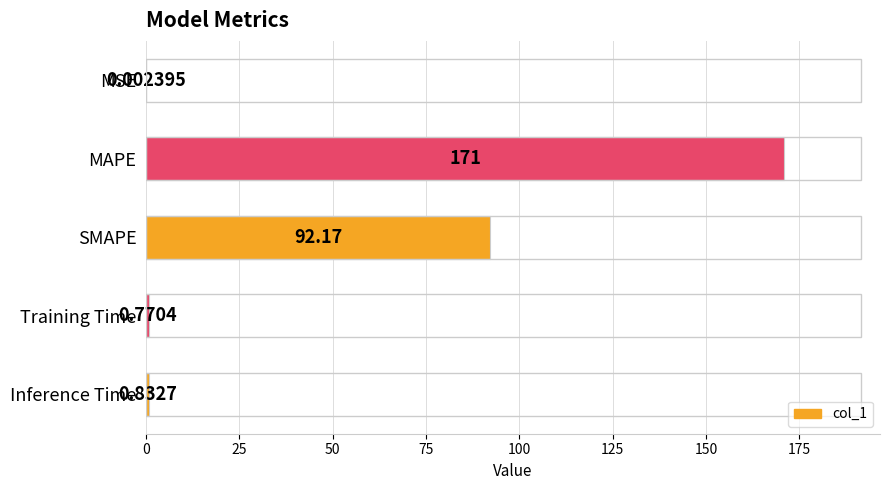

At which label is the value closest to 85?

SMAPE